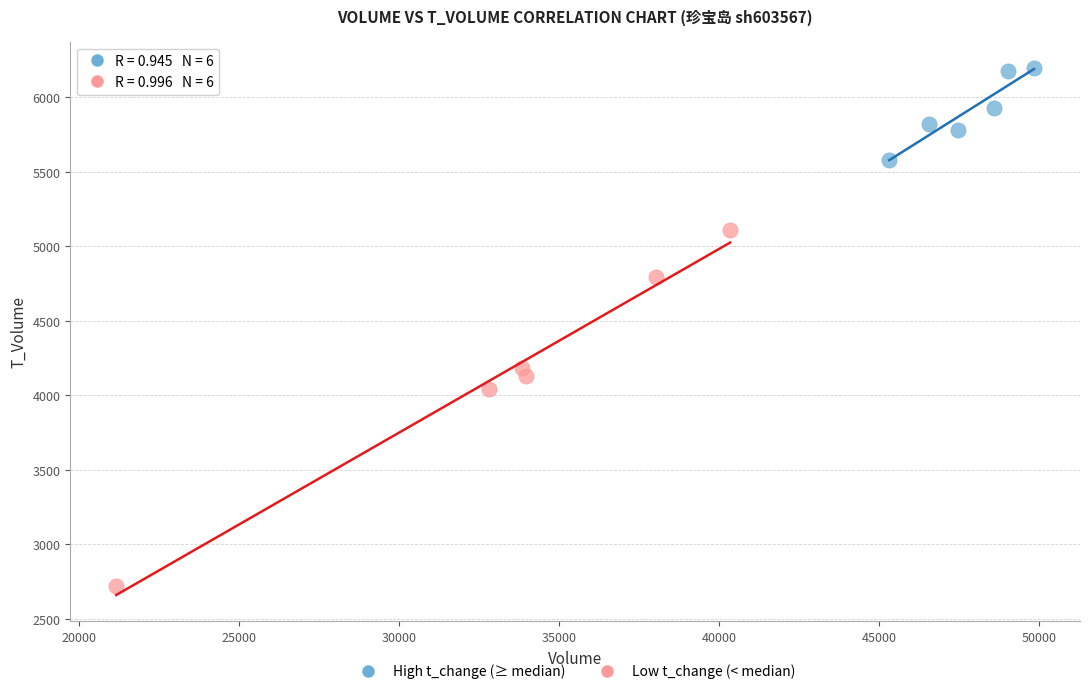

Which series contains the lowest Y value?

Low t_change (< median)